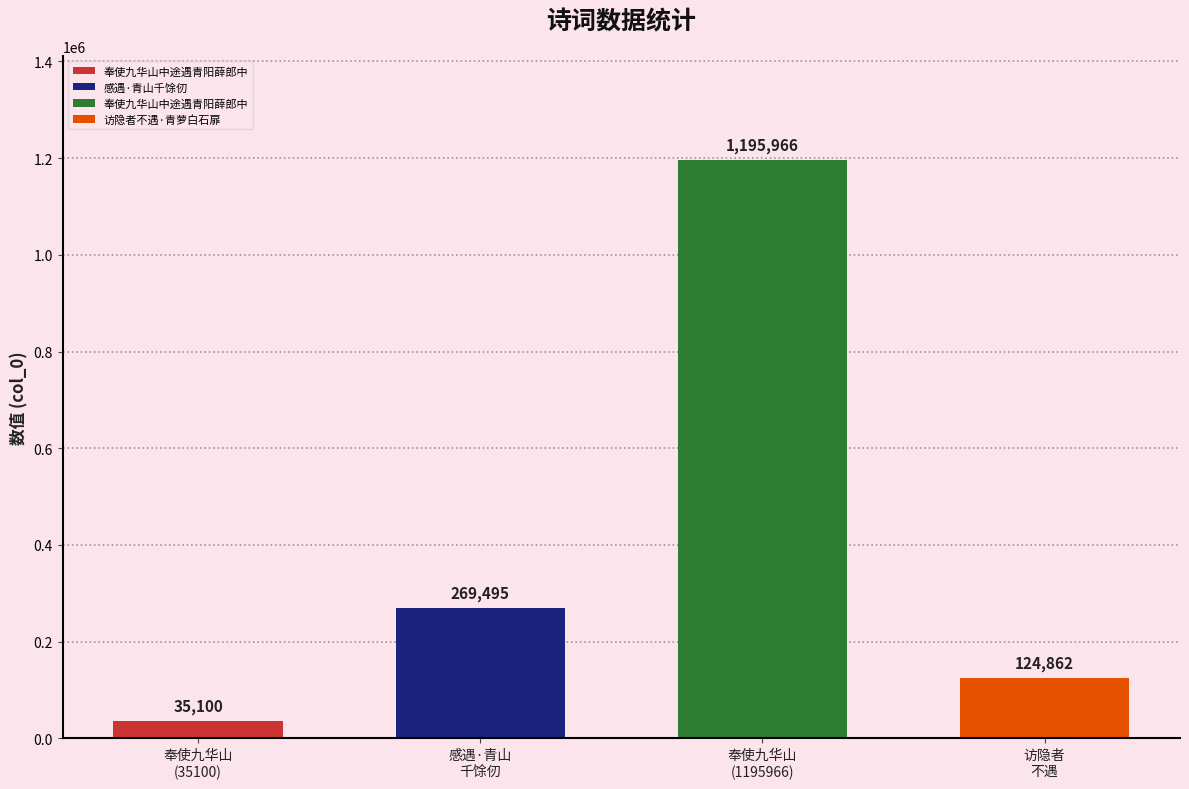

What is the label of the 4th bar from the left?

访隐者
不遇